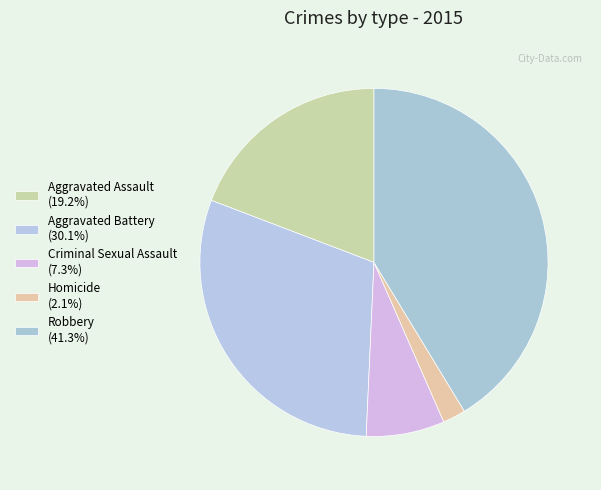

Count the number of slices in the pie.

5